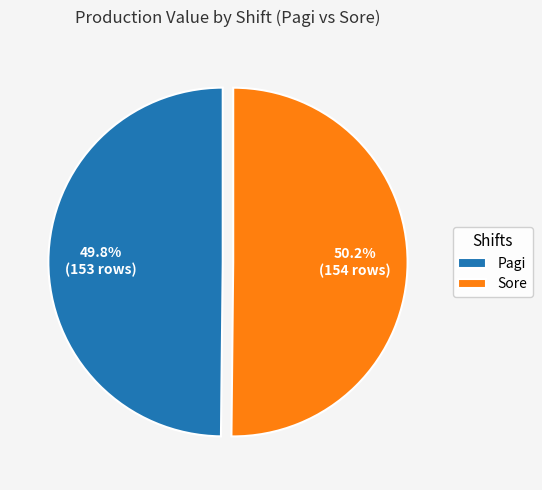

What percentage is NOT represented by Pagi?

50.2%